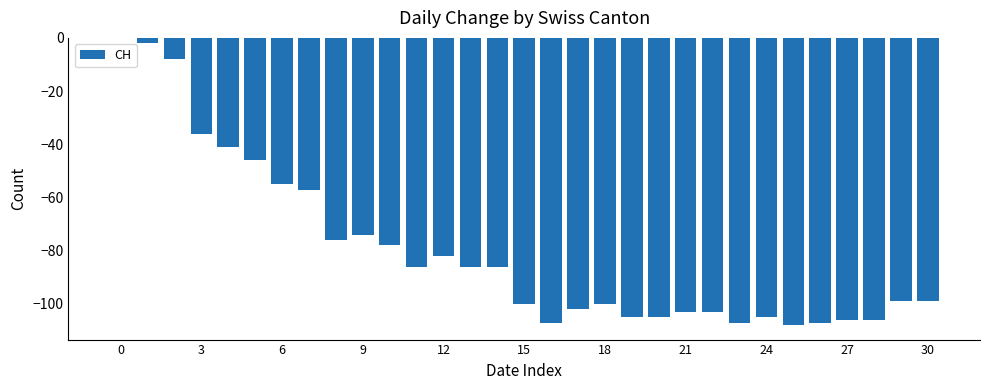

At which label is the value closest to -54?

6